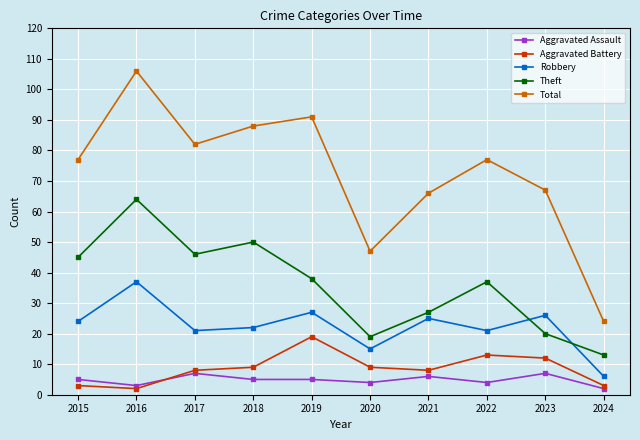

What is the maximum value for Aggravated Assault?

7